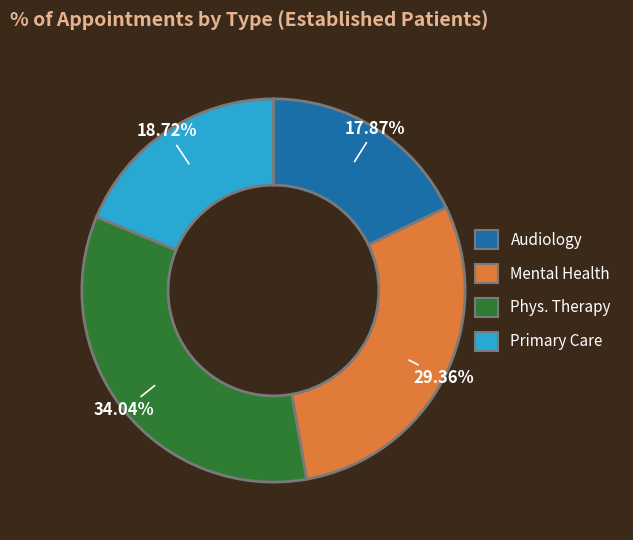

Does any single category account for the majority?

No